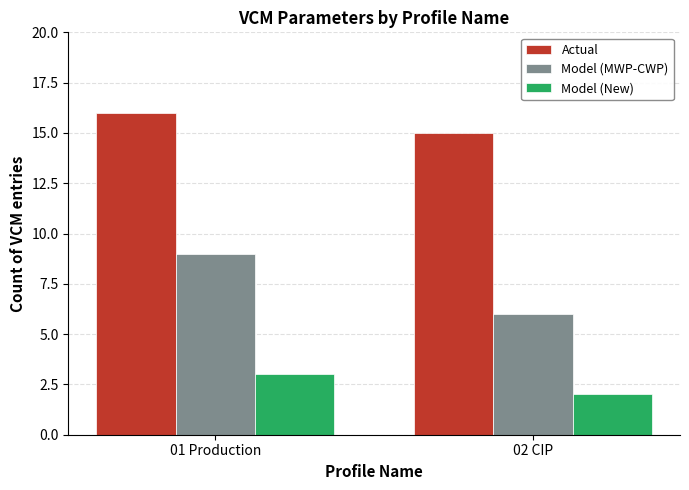

What position from the right is 01 Production?

2